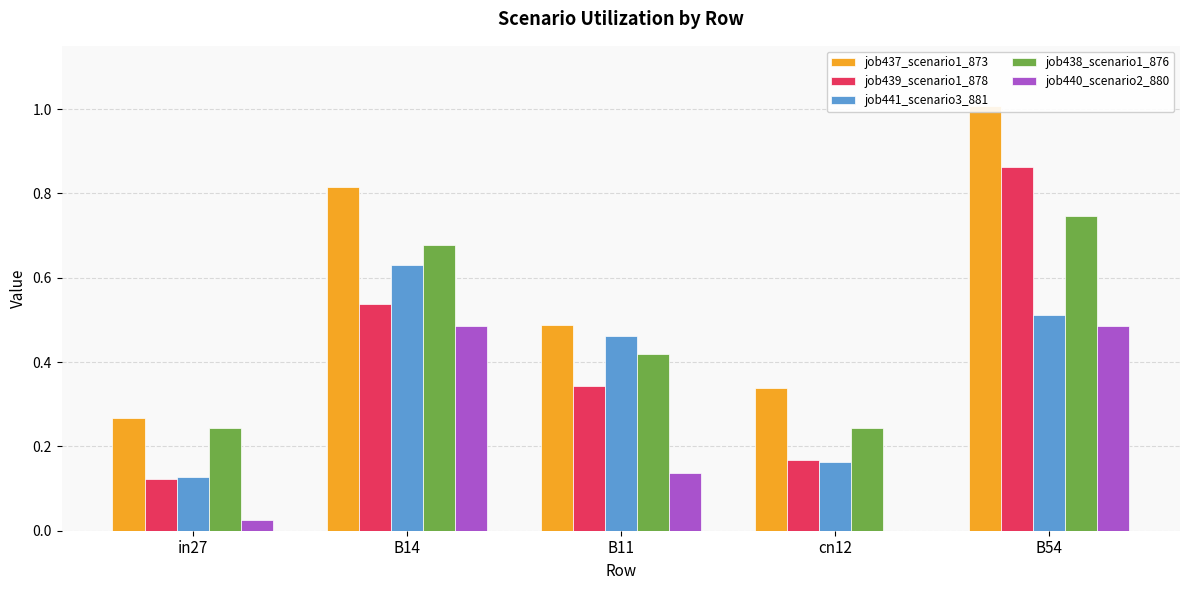

True or false: job437_scenario1_873 has a value of 1.1 at B14.

False